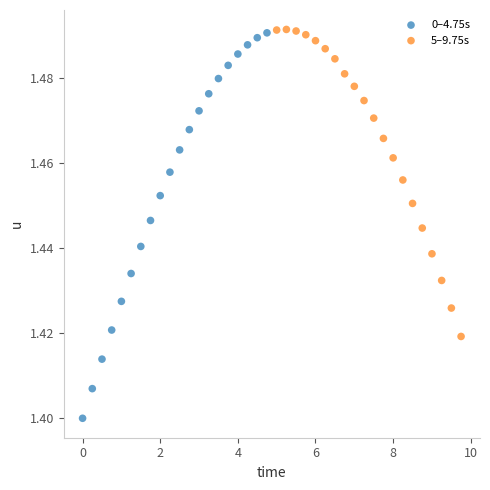

Which series has the widest spread of Y values?

0–4.75s